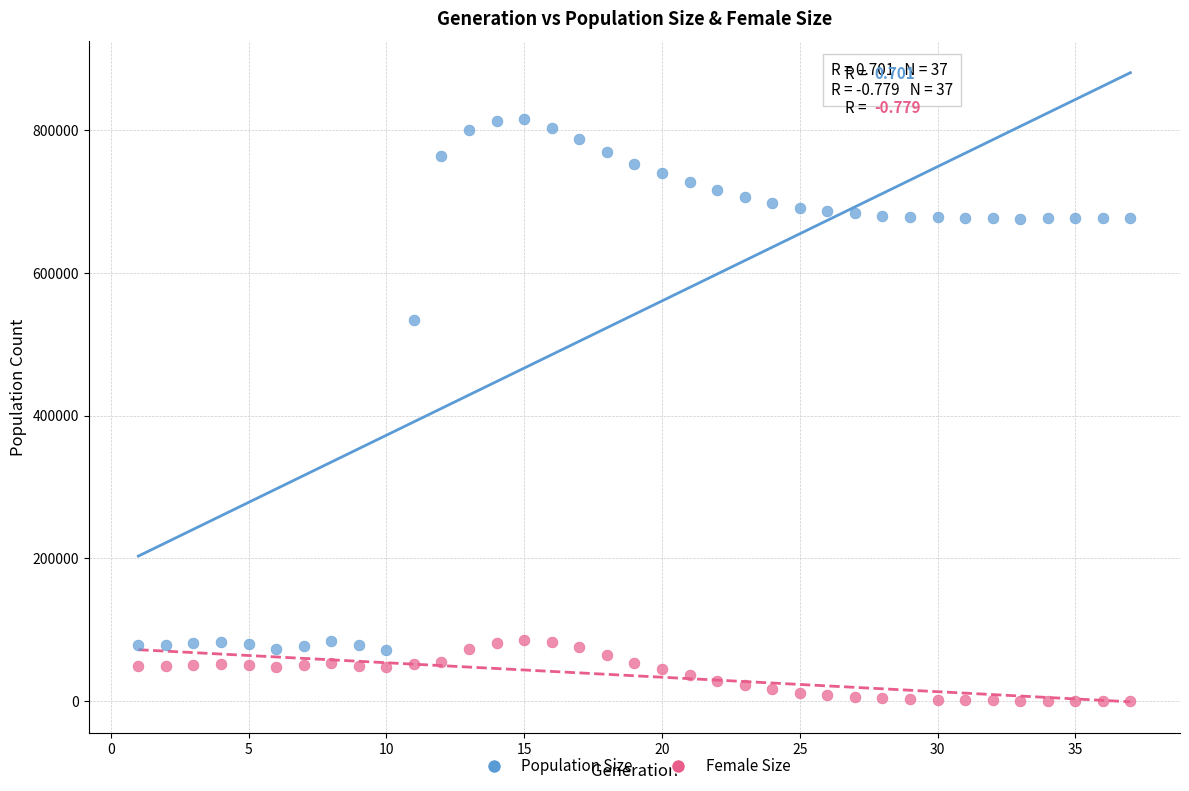

Which series reaches the maximum Y coordinate?

Population Size